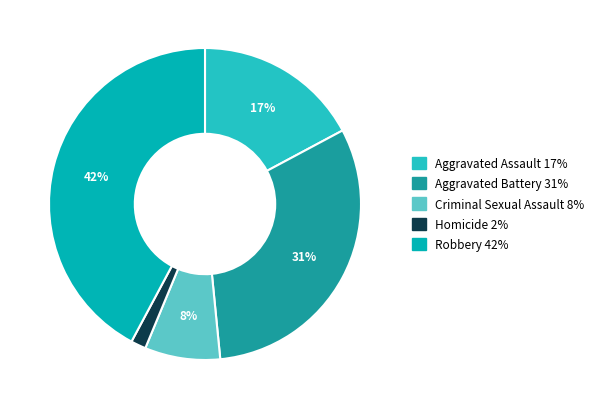

Between Criminal Sexual Assault and Aggravated Battery, which is larger?

Aggravated Battery